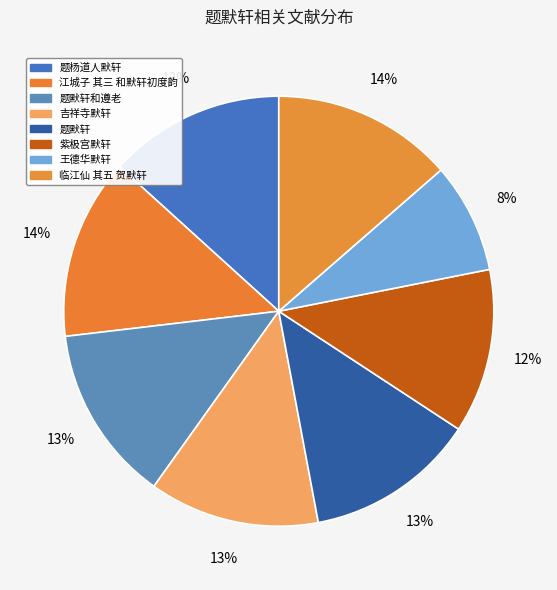

To the nearest percent, what percentage of the pie is 题默轩和遵老?

13%